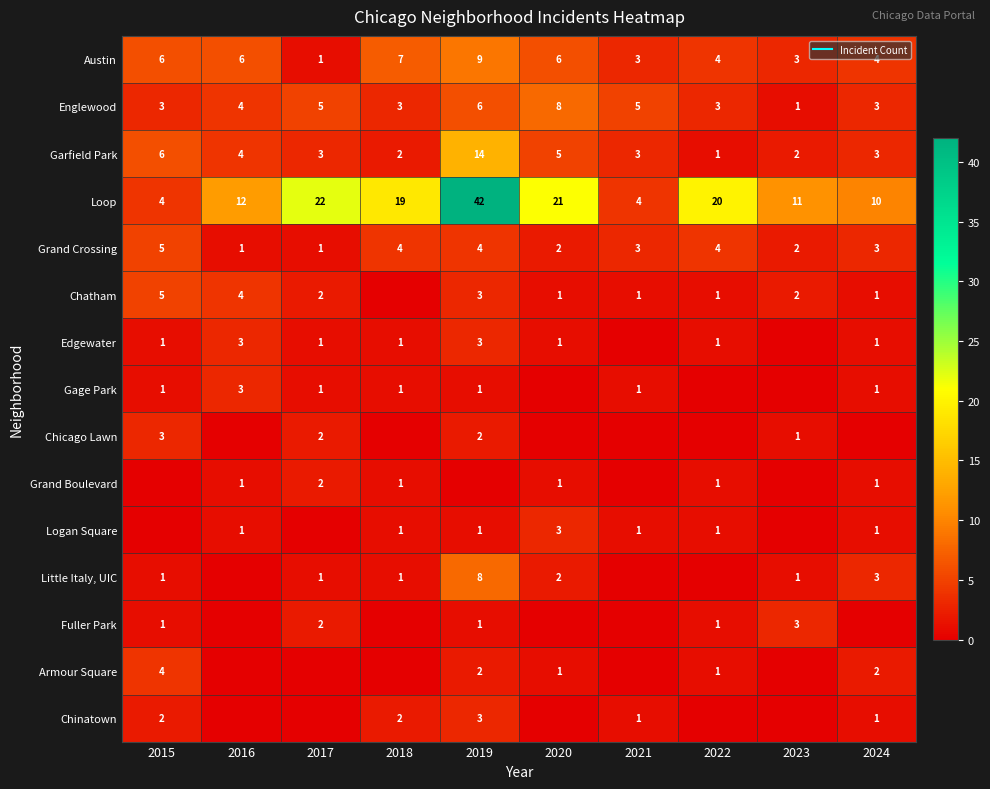

What is the difference between the maximum and second lowest values in the Loop series?

38